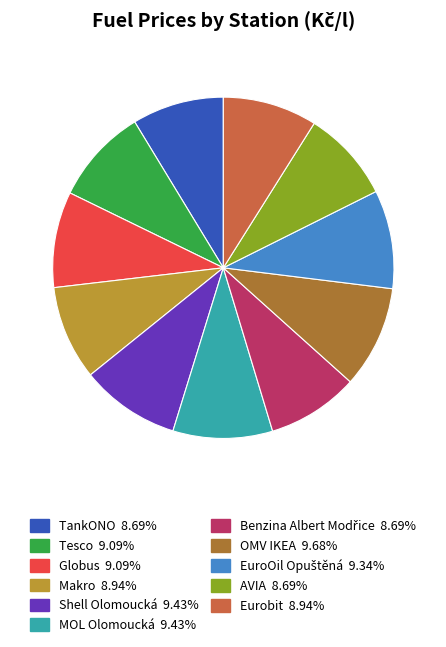

Approximately how many times larger is the value at TankONO compared to AVIA?

1.0